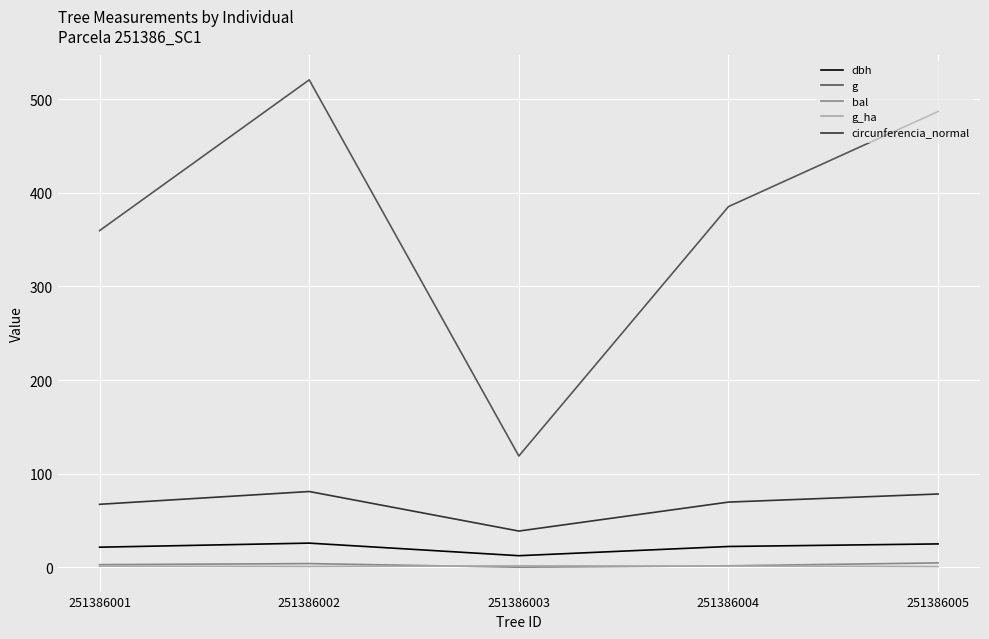

At how many categories does at least one series exceed 467?

2